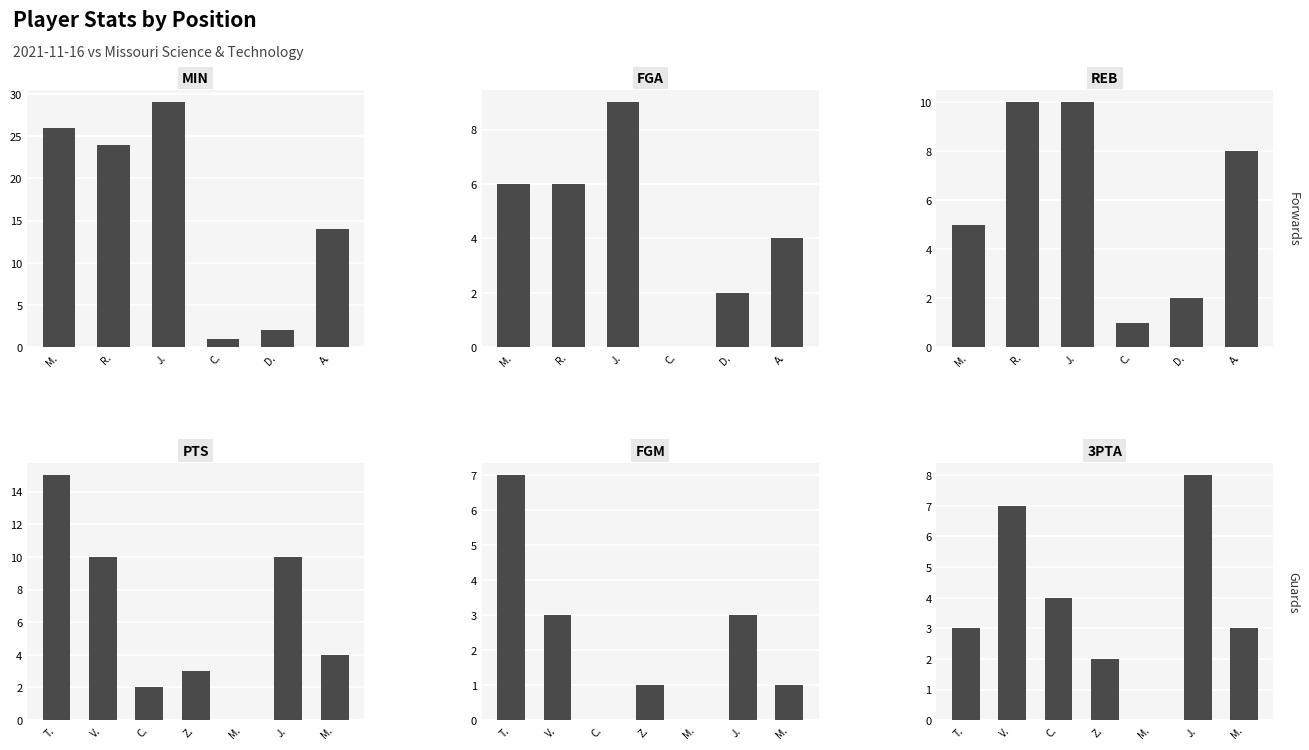

Between M. Leons and A. Boya, which series saw the biggest shift?

MIN